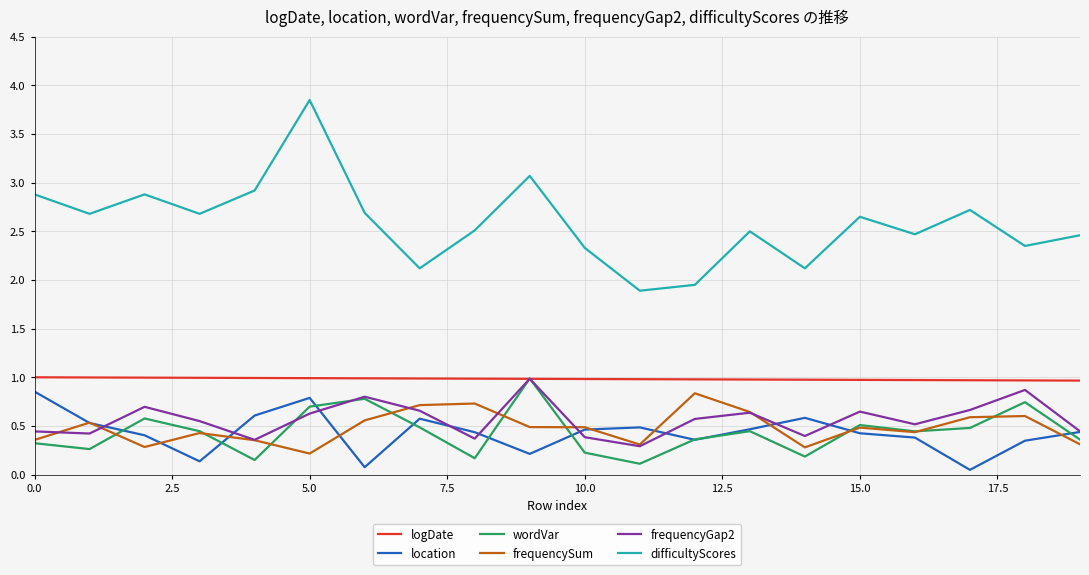

Which series has the largest total across all categories?

difficultyScores